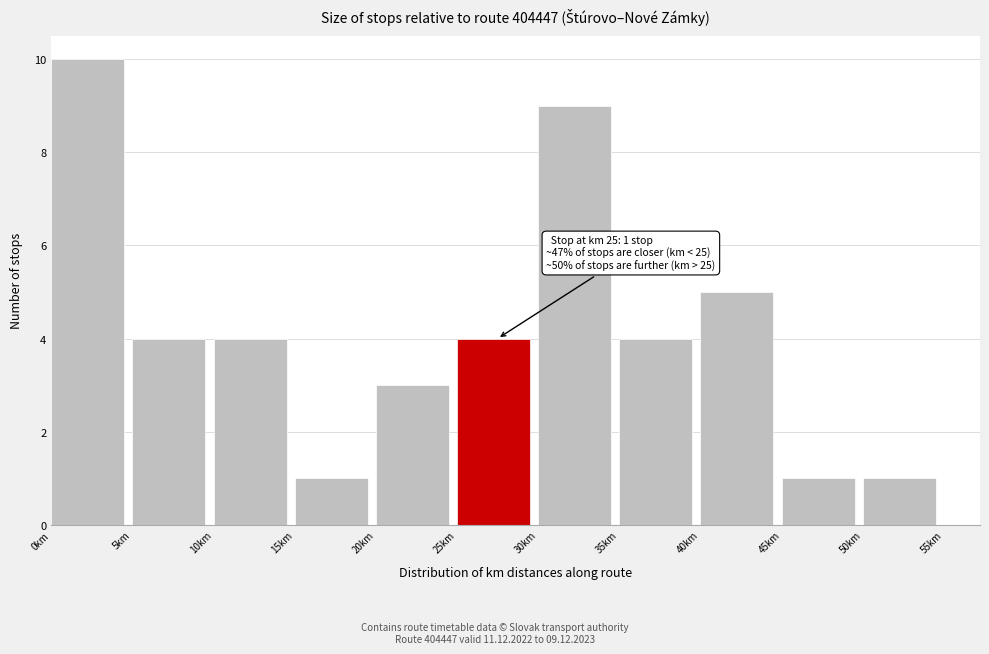

Over which range of the x-axis is the bar tallest?

0 to 5